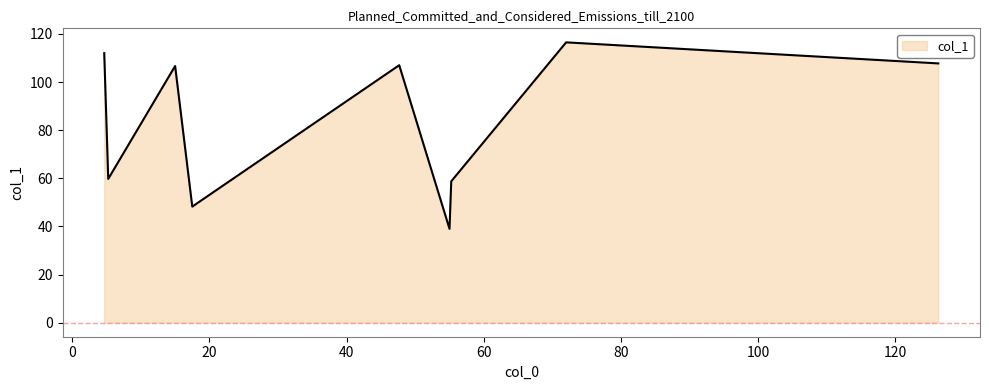

What is the difference between the maximum and minimum values?

77.5